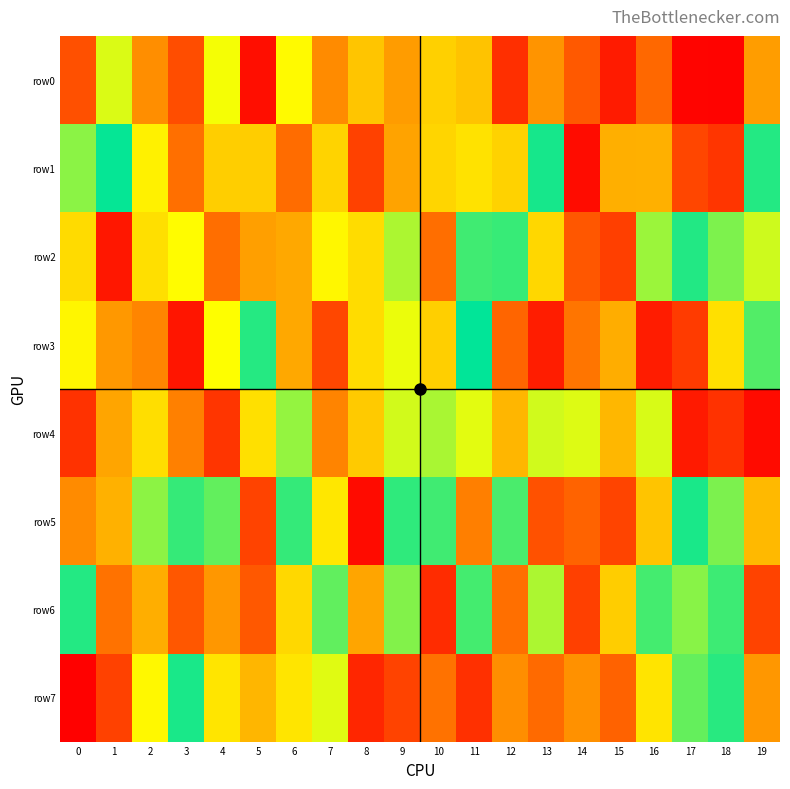

Reading right to left, what are all the values shown in this chart?

row0: 19=412464	18=11168	17=13397	16=273163	15=73724	14=235733	13=388924	12=125923	11=509877	10=544798	9=409262	8=516653	7=364945	6=654230	5=38098	4=678503	3=201290	2=372735	1=713417	0=210449
row1: 19=952236	18=142153	17=184043	16=461288	15=460273	14=34322	13=968984	12=548873	11=593530	10=556866	9=428632	8=172895	7=550999	6=284222	5=537490	4=540624	3=292964	2=629628	1=990444	0=818236
row2: 19=731376	18=835071	17=953297	16=796561	15=167102	14=230123	13=564407	12=927347	11=915267	10=290537	9=774619	8=577247	7=647204	6=440864	5=416793	4=289228	3=658620	2=582922	1=61807	0=573618
row3: 19=892046	18=586901	17=157716	16=75566	15=453293	14=308237	13=76961	12=267496	11=996732	10=541895	9=692788	8=575091	7=185745	6=440808	5=950956	4=667365	3=57228	2=349824	1=400095	0=643462
row4: 19=32878	18=133223	17=69445	16=717510	15=480451	14=710529	13=727193	12=478341	11=702475	10=778211	9=726453	8=529349	7=345892	6=805348	5=587004	4=142356	3=336584	2=580682	1=431876	0=131440
row5: 19=486162	18=837814	17=965198	16=513637	15=180006	14=261489	13=214039	12=901441	11=335588	10=914249	9=936509	8=31887	7=603659	6=930092	5=176202	4=870384	3=928219	2=814618	1=462991	0=365648
row6: 19=176295	18=918952	17=820934	16=908303	15=538340	14=168535	13=774814	12=292537	11=909164	10=116000	9=828534	8=432432	7=871478	6=566277	5=230507	4=398148	3=230399	2=456889	1=299411	0=952634
row7: 19=397780	18=946197	17=868145	16=597015	15=256269	14=380261	13=277798	12=373497	11=127874	10=300620	9=176883	8=100544	7=705148	6=600162	5=477372	4=598258	3=966673	2=648892	1=170648	0=5253